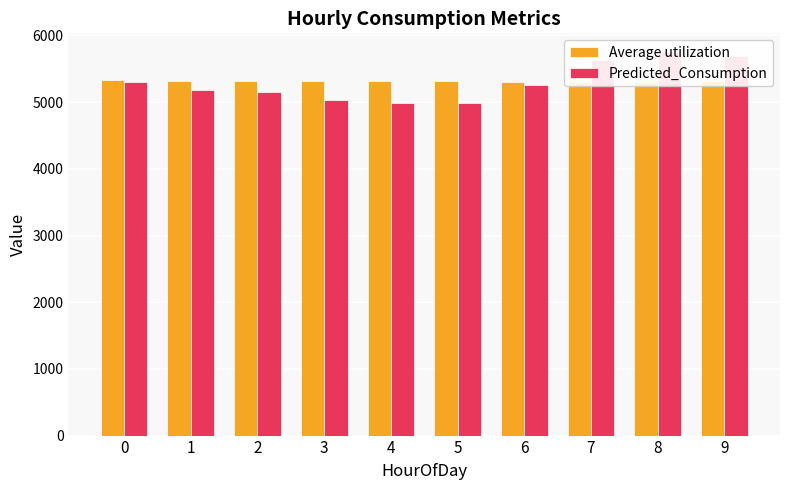

How many data points in Predicted_Consumption are above 5249?

5